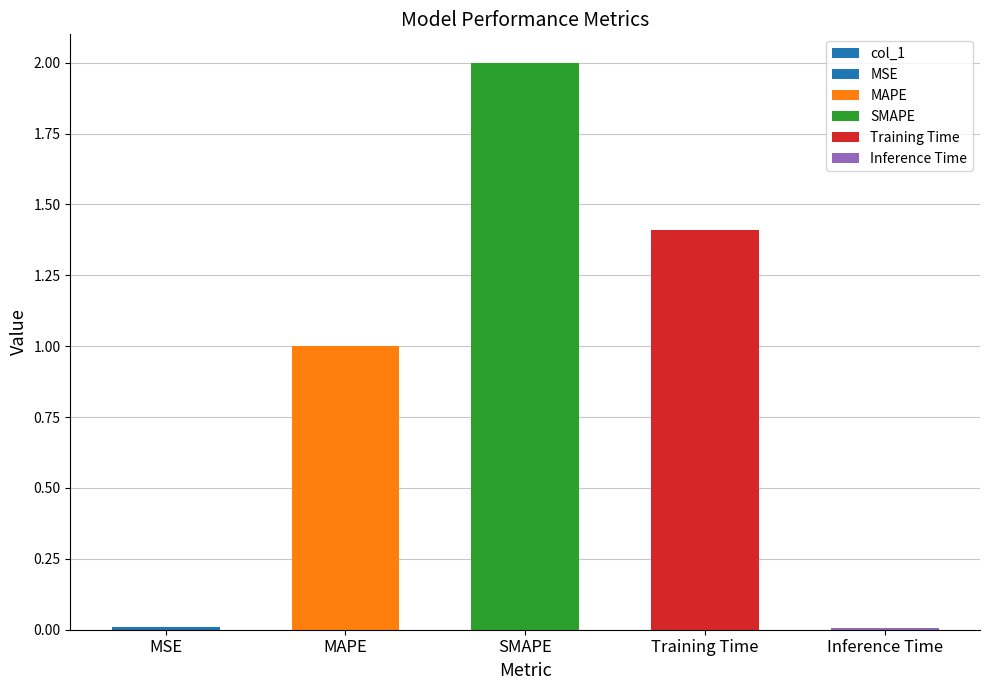

What is the label of the 3rd bar from the right?

SMAPE